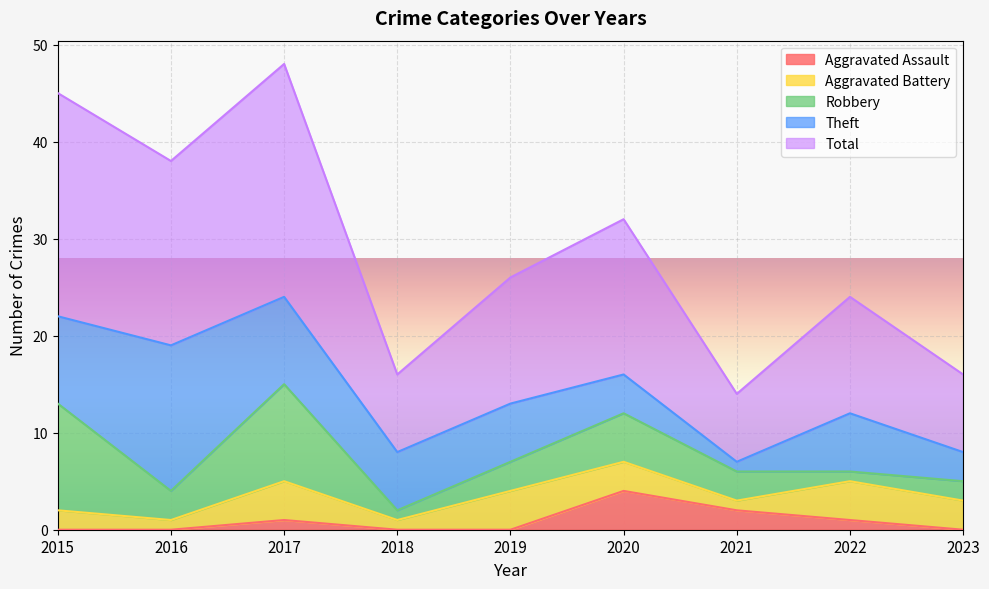

Reading left to right, what are all the values shown in this chart?

Aggravated Assault: 2015=0	2016=0	2017=1	2018=0	2019=0	2020=4	2021=2	2022=1	2023=0
Aggravated Battery: 2015=2	2016=1	2017=4	2018=1	2019=4	2020=3	2021=1	2022=4	2023=3
Robbery: 2015=11	2016=3	2017=10	2018=1	2019=3	2020=5	2021=3	2022=1	2023=2
Theft: 2015=9	2016=15	2017=9	2018=6	2019=6	2020=4	2021=1	2022=6	2023=3
Total: 2015=23	2016=19	2017=24	2018=8	2019=13	2020=16	2021=7	2022=12	2023=8